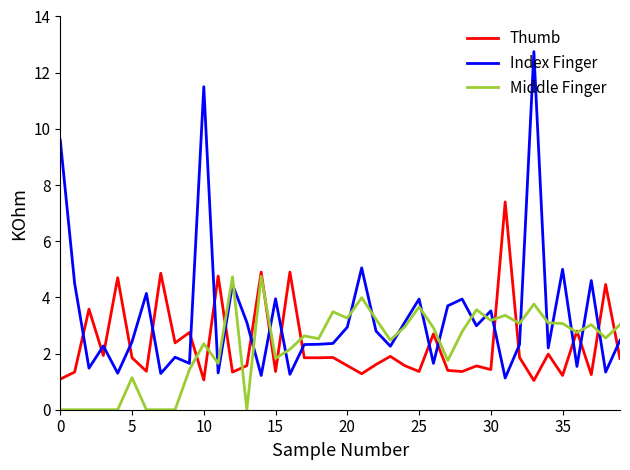

Rank the series by their maximum value, from lowest to highest.

Middle Finger, Thumb, Index Finger